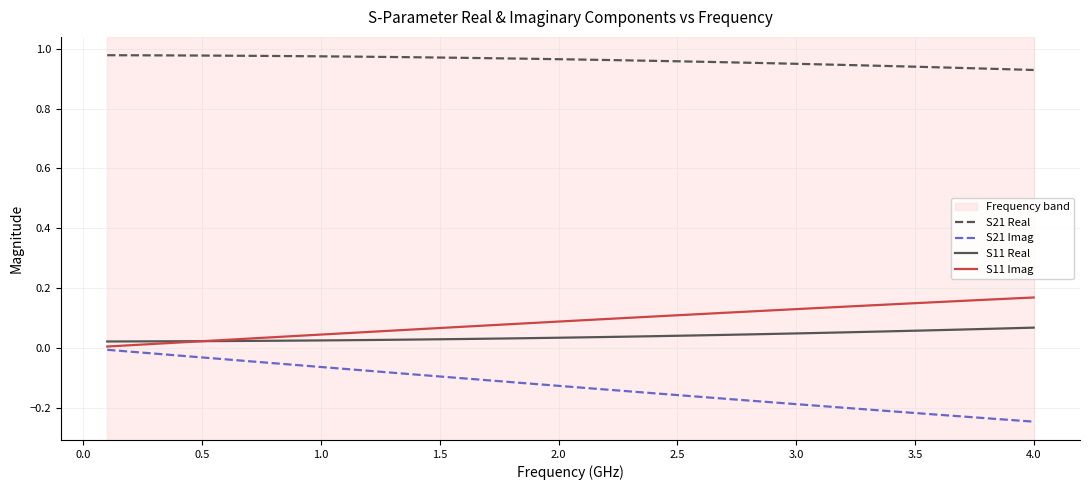

Which series has the largest total across all categories?

S21 Real